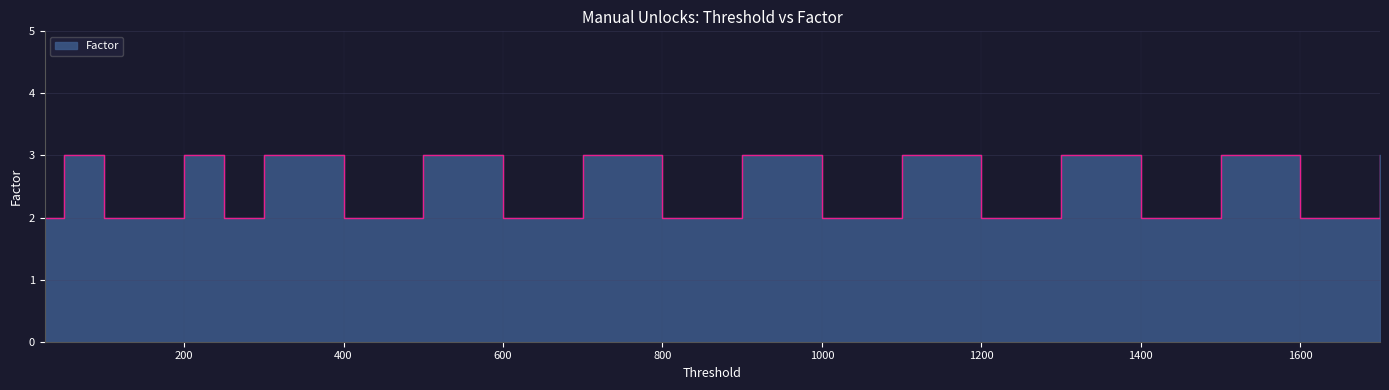

What is the sum of the values at 300 and 200?

6